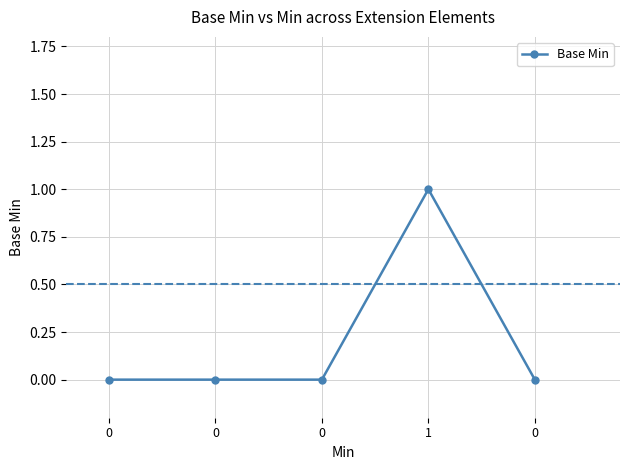

Count the number of data series in this chart.

1